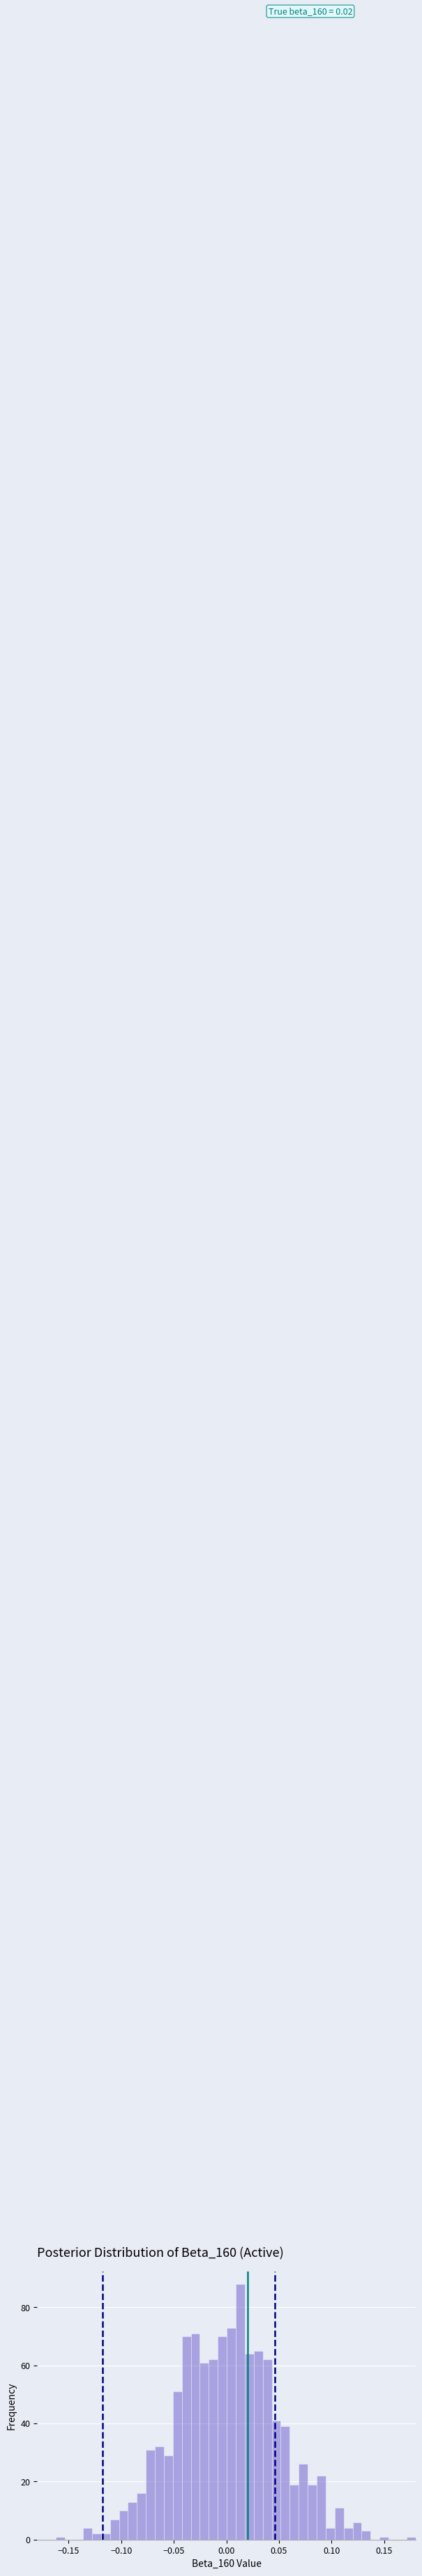

Around what value on the x-axis is the tallest bar? Give the approximate position of its centre, as read against the axis.

0.015